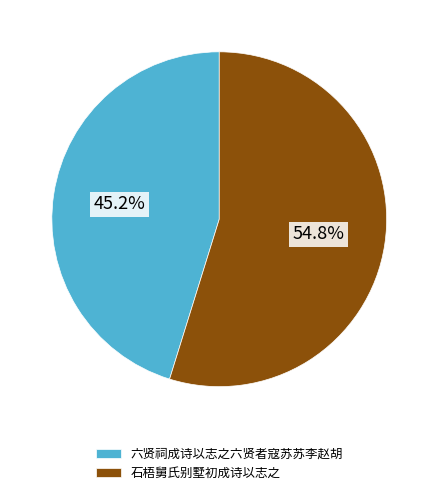

Which has a higher value, 石梧舅氏别墅初成诗以志之 or 六贤祠成诗以志之六贤者寇苏苏李赵胡?

石梧舅氏别墅初成诗以志之